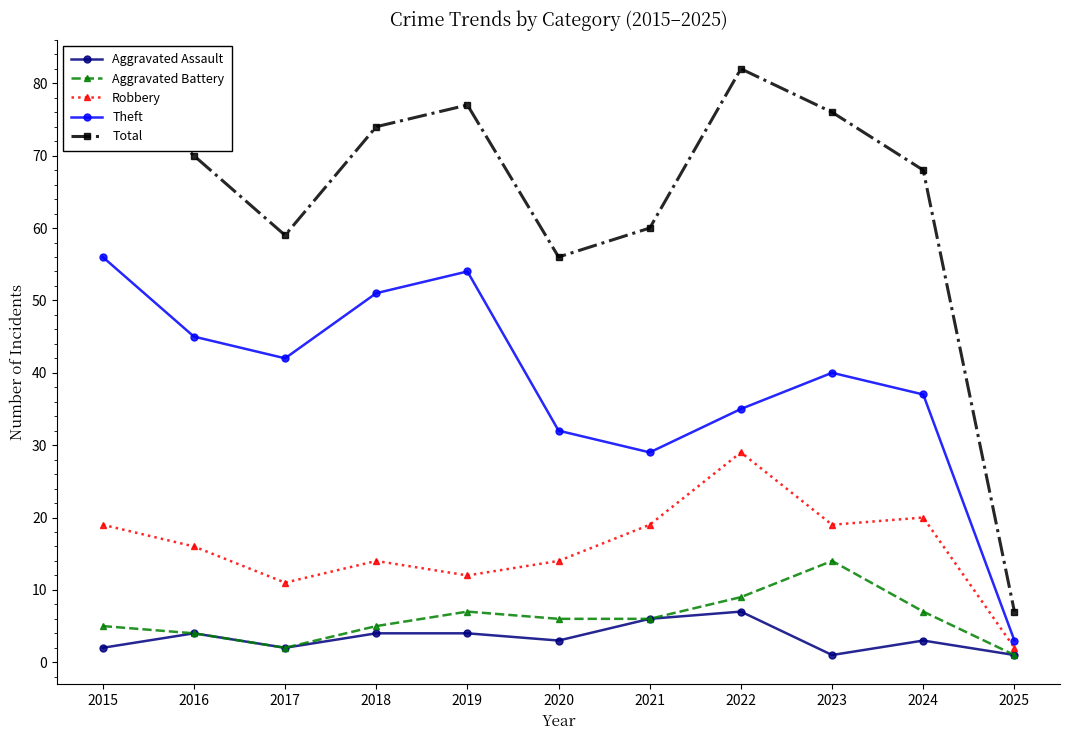

Reading right to left, list all the values displayed in this chart.

Aggravated Assault: 2025=1	2024=3	2023=1	2022=7	2021=6	2020=3	2019=4	2018=4	2017=2	2016=4	2015=2
Aggravated Battery: 2025=1	2024=7	2023=14	2022=9	2021=6	2020=6	2019=7	2018=5	2017=2	2016=4	2015=5
Robbery: 2025=2	2024=20	2023=19	2022=29	2021=19	2020=14	2019=12	2018=14	2017=11	2016=16	2015=19
Theft: 2025=3	2024=37	2023=40	2022=35	2021=29	2020=32	2019=54	2018=51	2017=42	2016=45	2015=56
Total: 2025=7	2024=68	2023=76	2022=82	2021=60	2020=56	2019=77	2018=74	2017=59	2016=70	2015=82